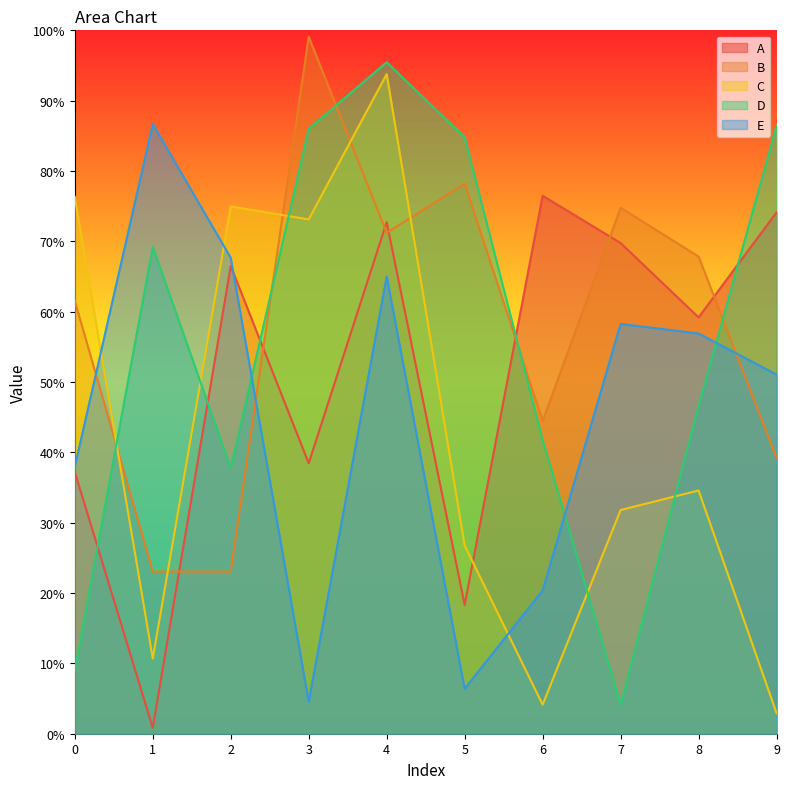

How many interior local valleys does the A series have?

4